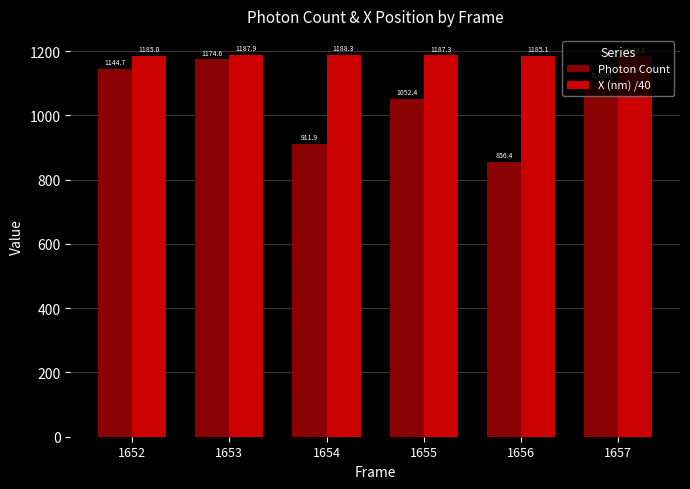

Which series changed the most between 1654 and 1657?

Photon Count